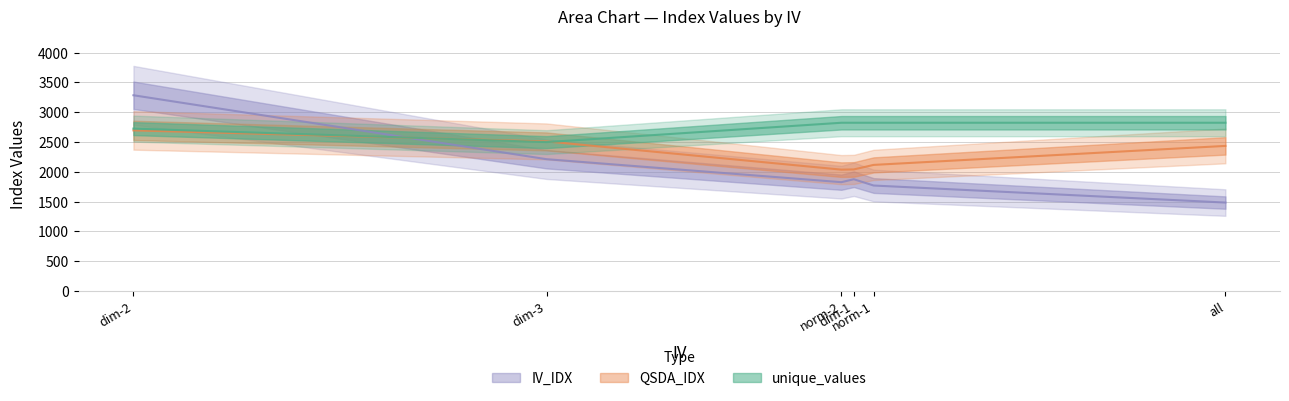

Rank the series by their maximum value, from lowest to highest.

QSDA_IDX, unique_values, IV_IDX